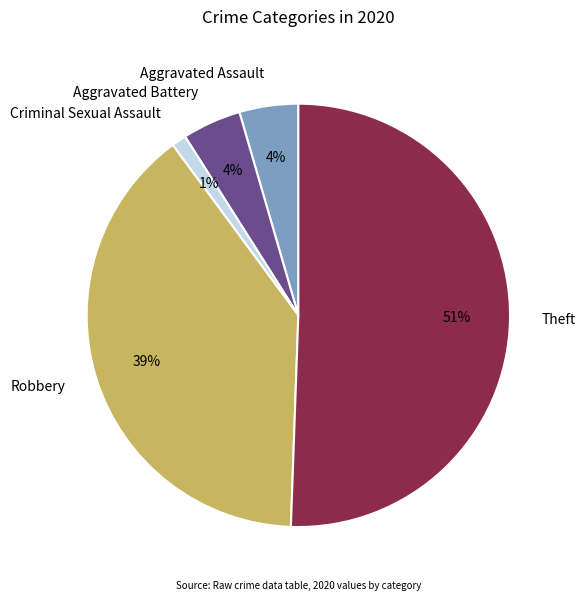

Is it true that Theft is 59% of the pie?

False